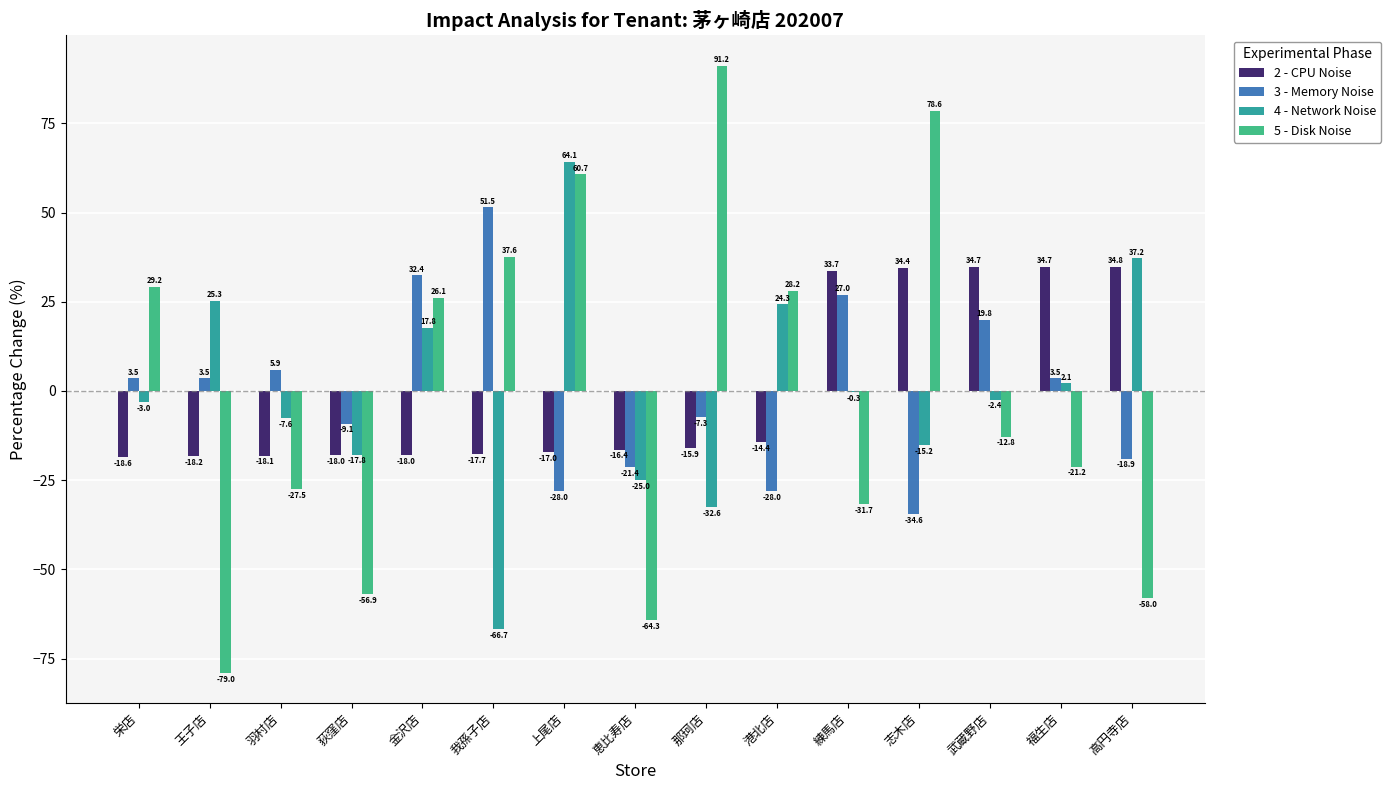

How many groups of bars are there?

15